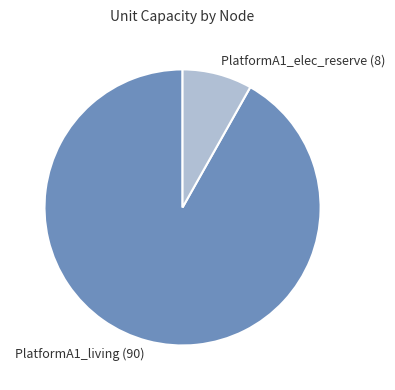

True or false: PlatformA1_living accounts for 85% of the total.

False